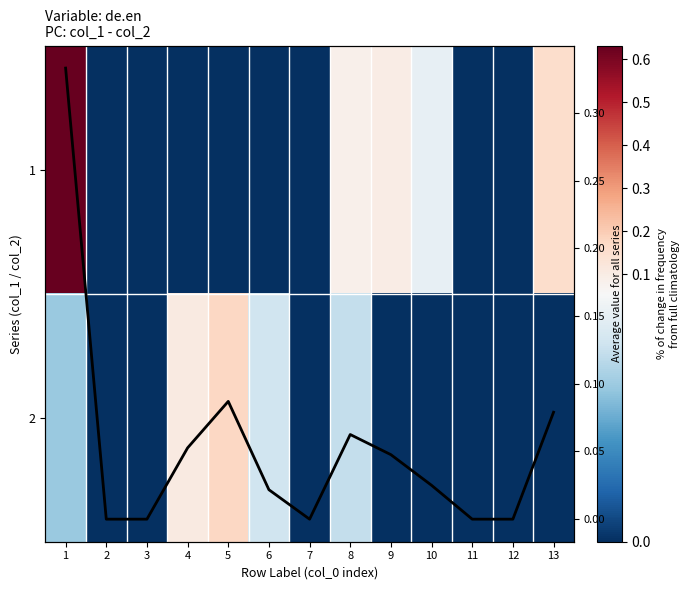

How many series are shown in this chart?

3